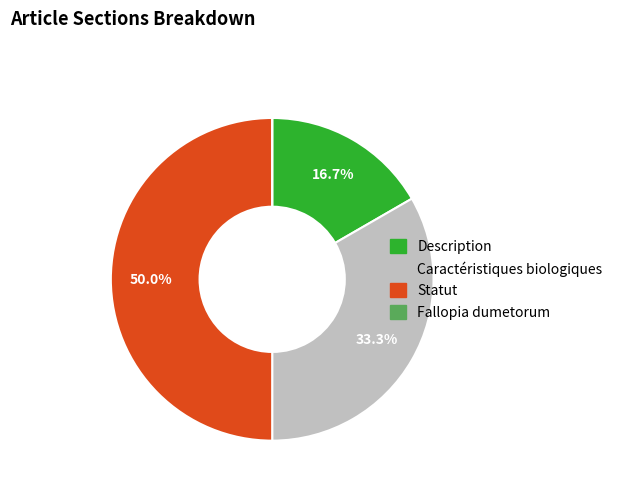

What percentage do Description and Caractéristiques biologiques together represent?

50.0%